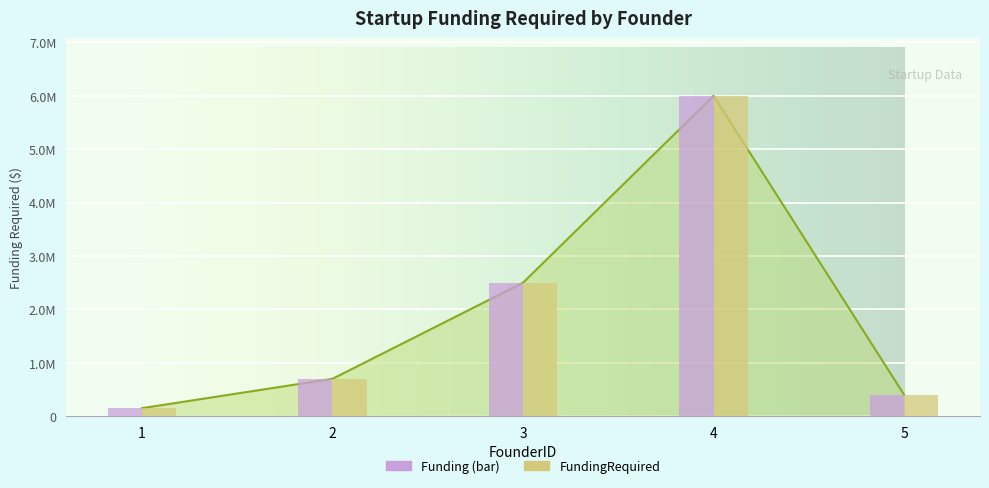

List the labels in order of value, smallest first.

1, 5, 2, 3, 4